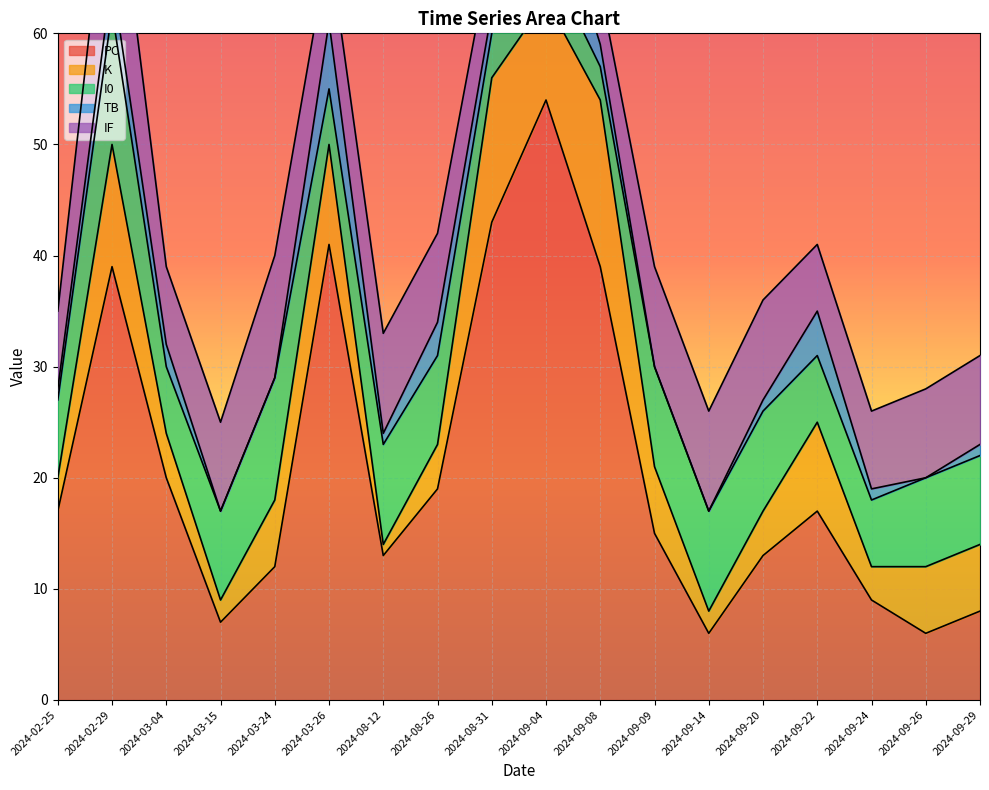

Rank the series by their maximum value, from lowest to highest.

TB, I0, IF, K, PC